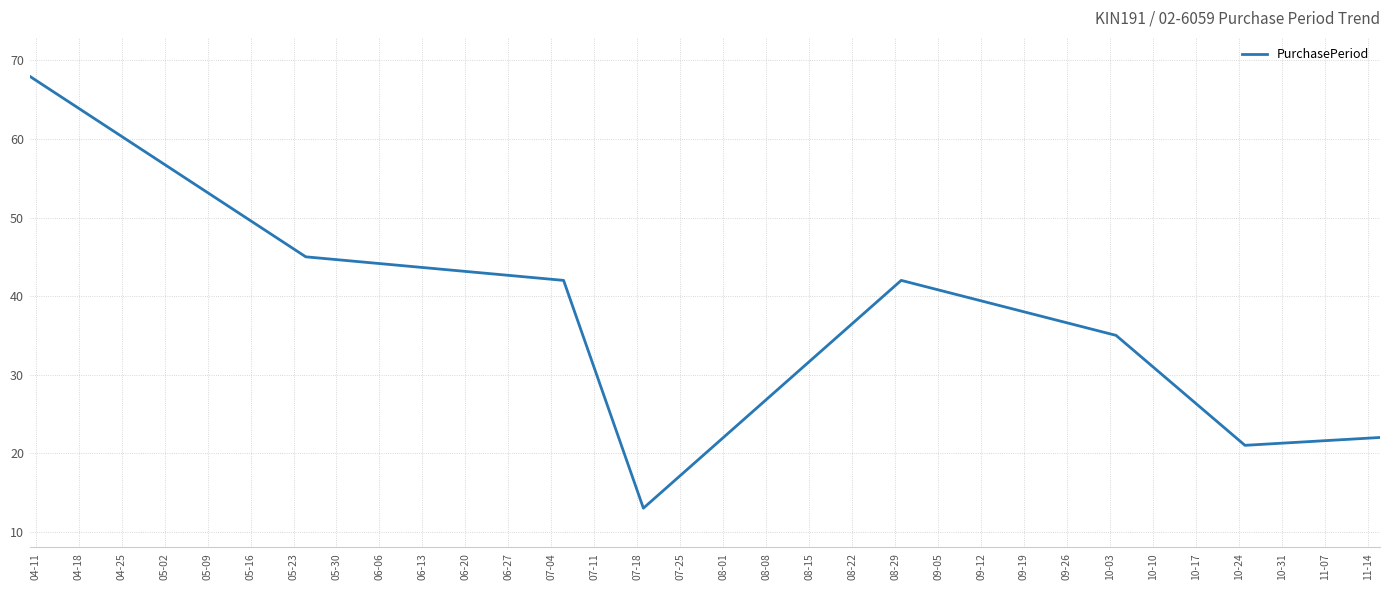

True or false: the data has more than 1 interior local peaks.

False